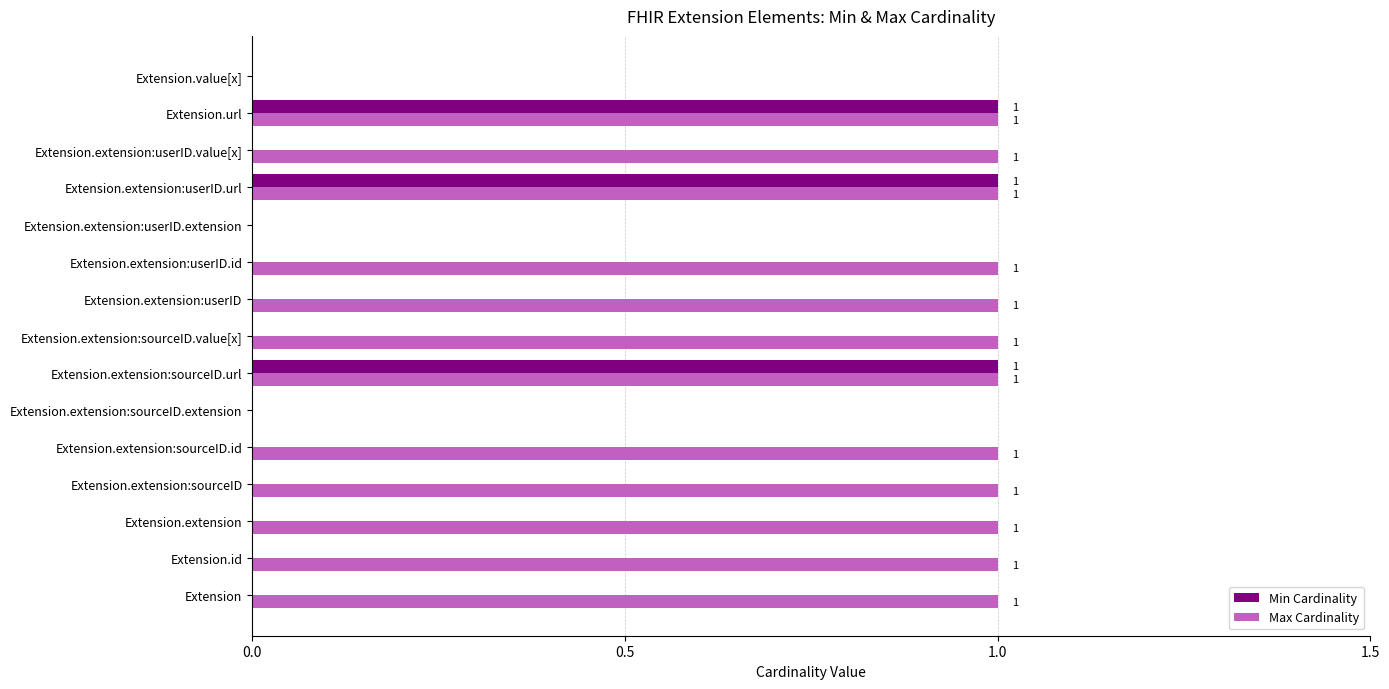

Is the value of Max Cardinality at Extension.extension:userID.value[x] greater than the value of Min Cardinality at Extension.extension:sourceID?

Yes